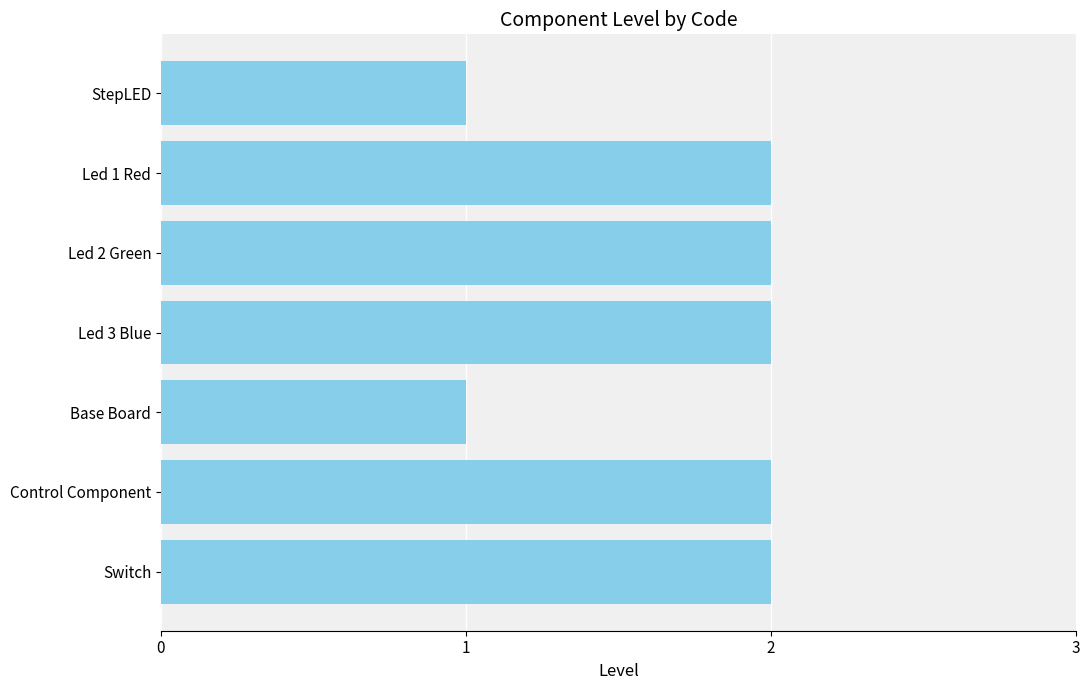

Reading top to bottom, extract all data points from this chart.

1	2	2	2	1	2	2